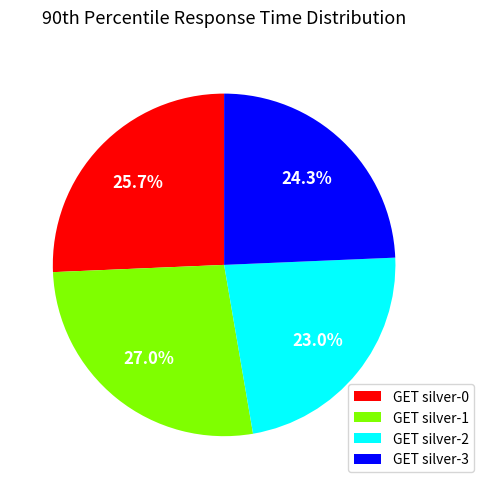

How many segments does this pie chart have?

4